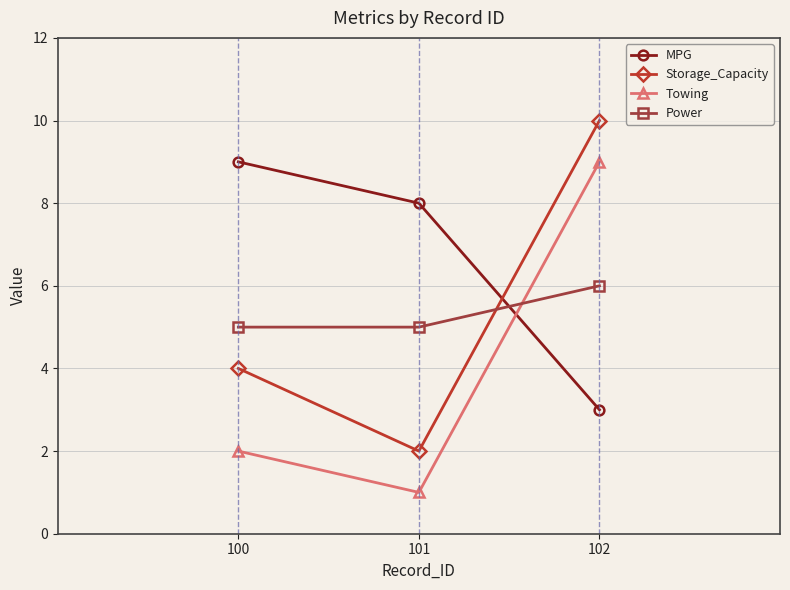

What is the minimum value for MPG?

3